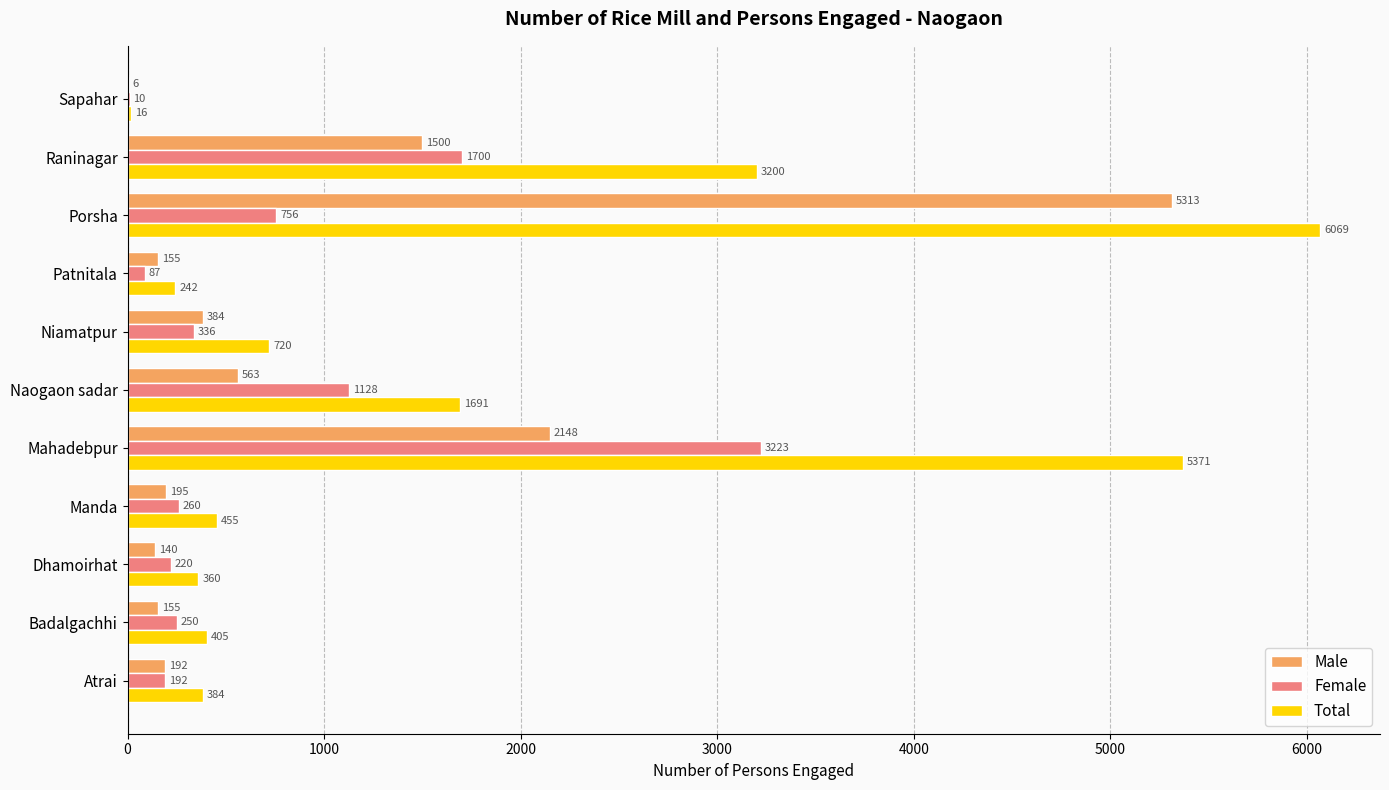

How many data points does each series have?

11